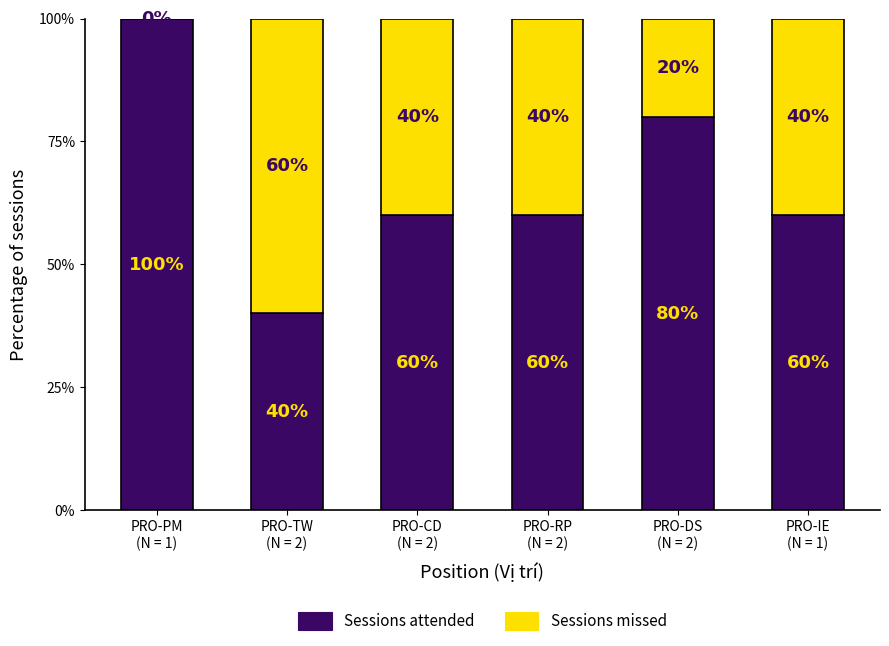

Count the number of categories in the chart.

6